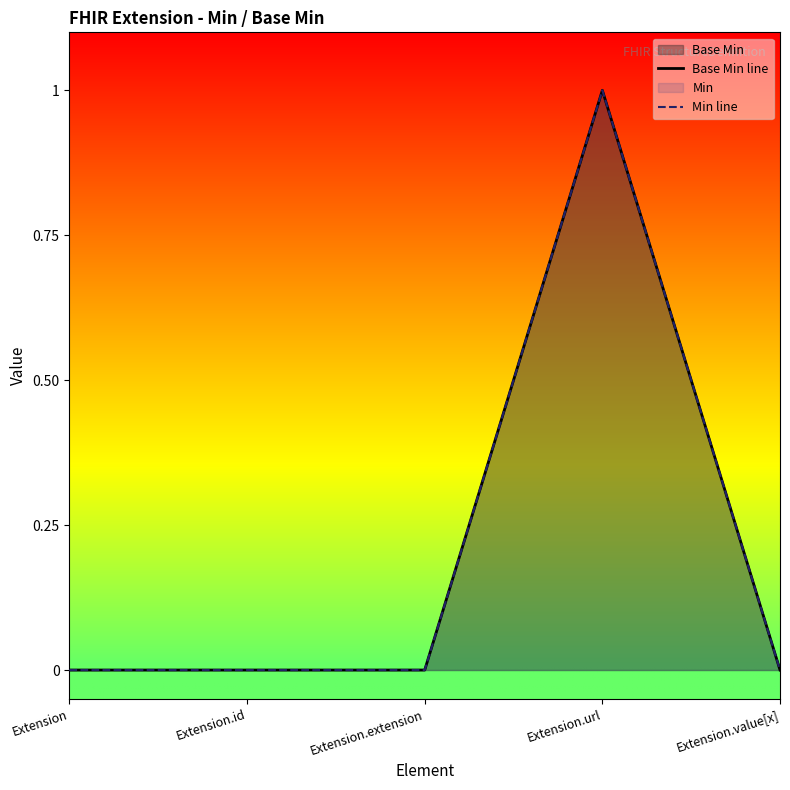

Rank the series at Extension.extension from lowest to highest value.

Base Min line, Min line